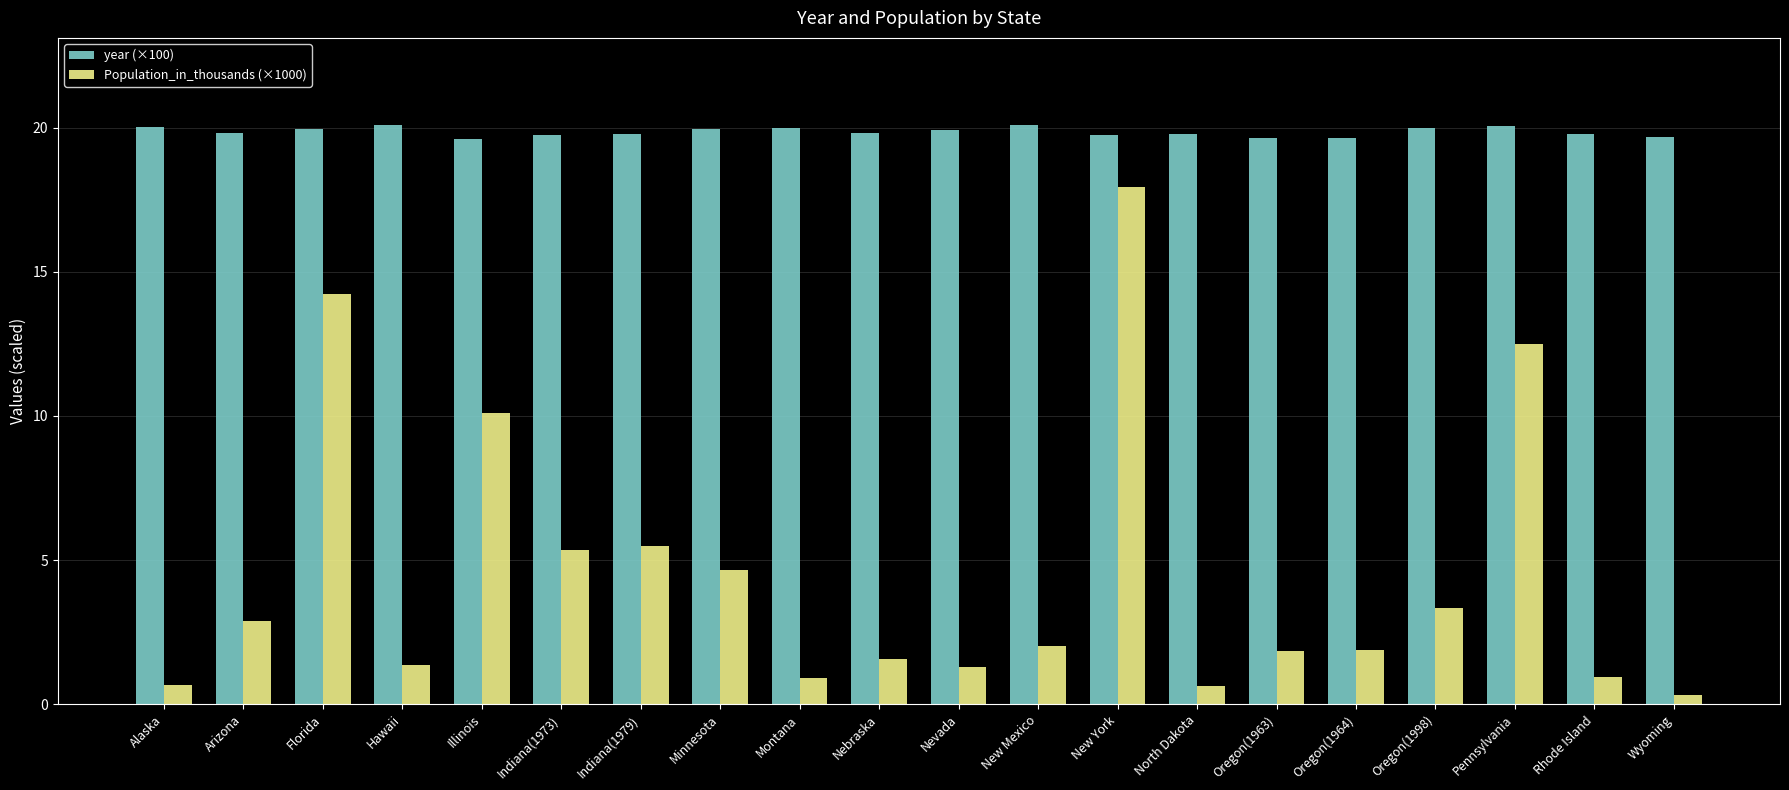

Does the chart contain stacked bars?

No